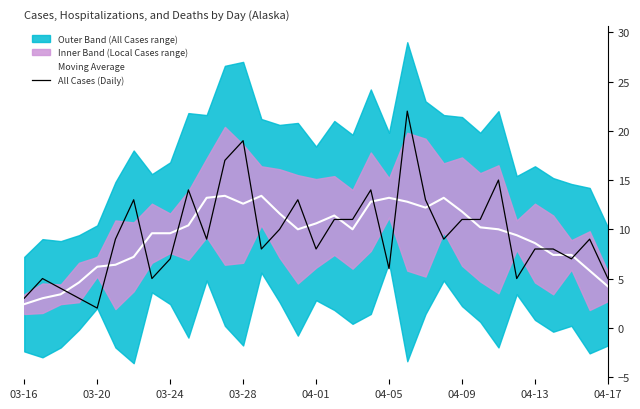

What is the highest value of the All Cases (Daily) series?

22.0